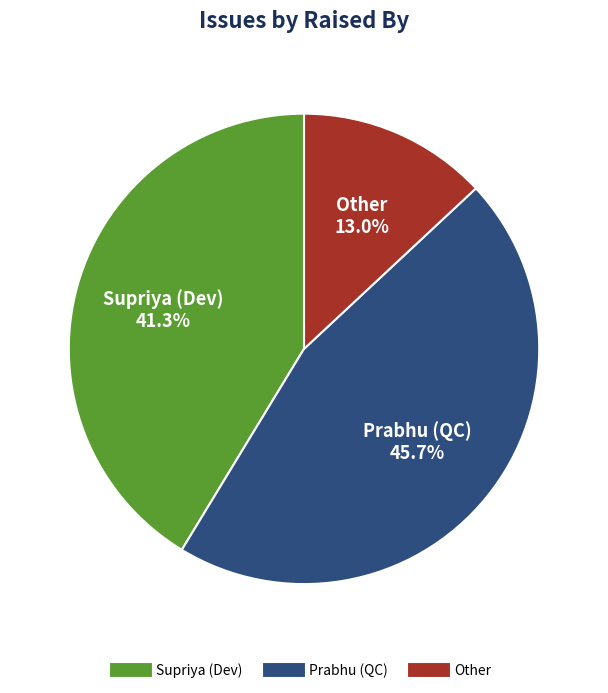

What is the largest slice in the pie chart?

Prabhu (QC)